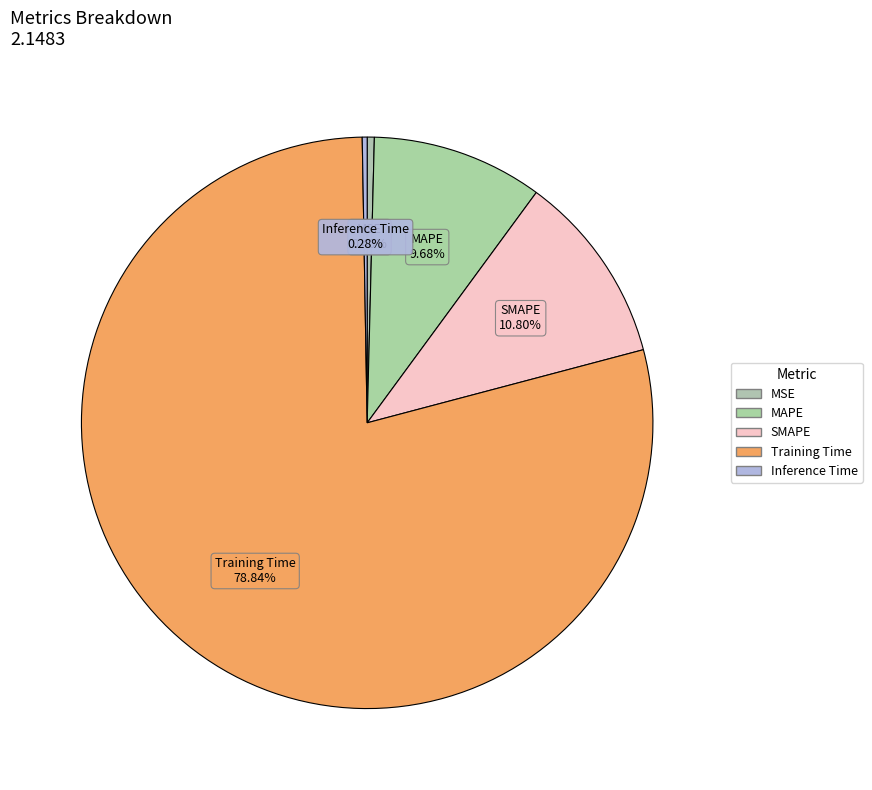

Which slice represents more than half of the pie?

Training Time